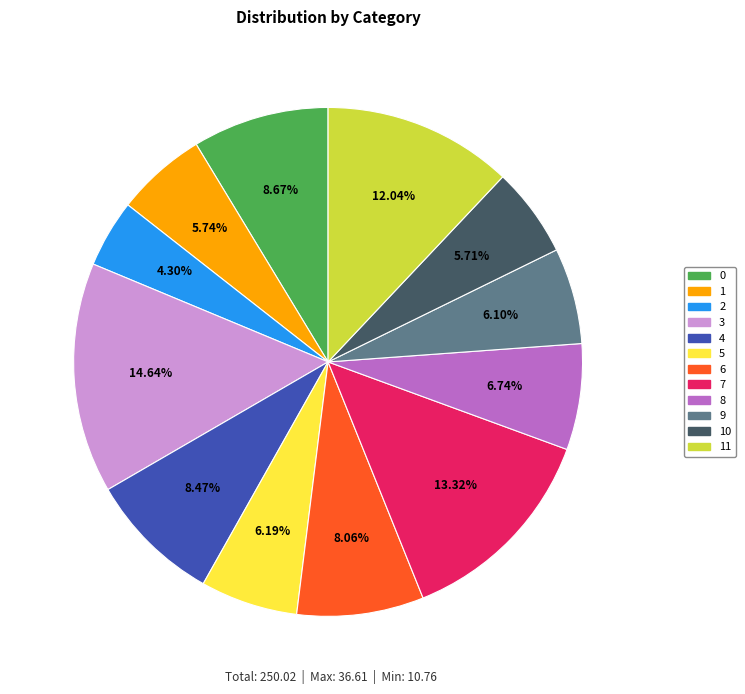

What percentage is NOT represented by 5?

93.8%